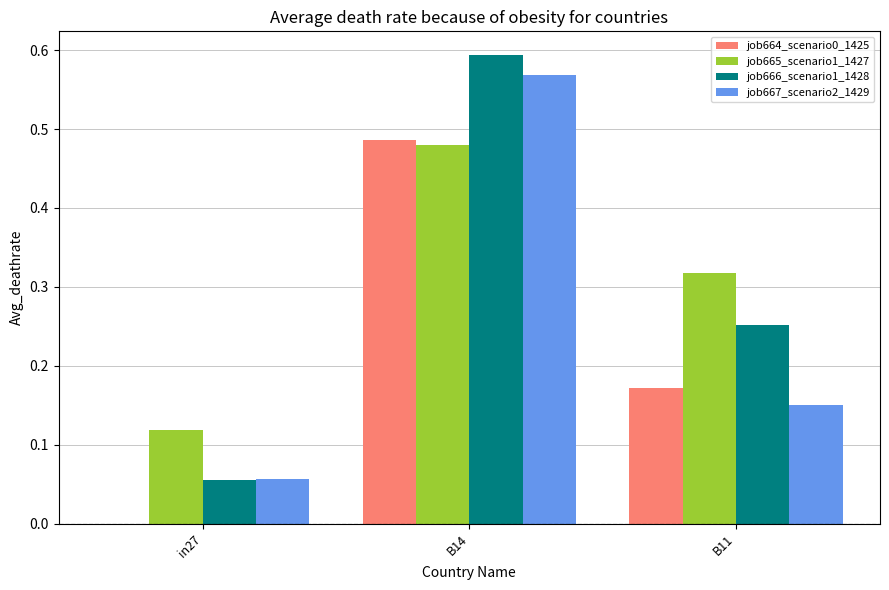

Which label corresponds to the largest value in the chart?

B14